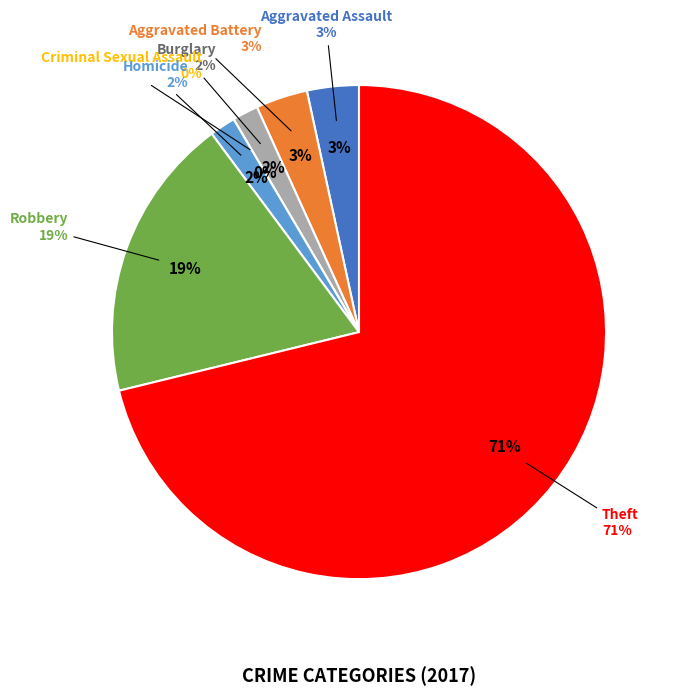

Which has a higher value, Criminal Sexual Assault or Homicide?

Homicide